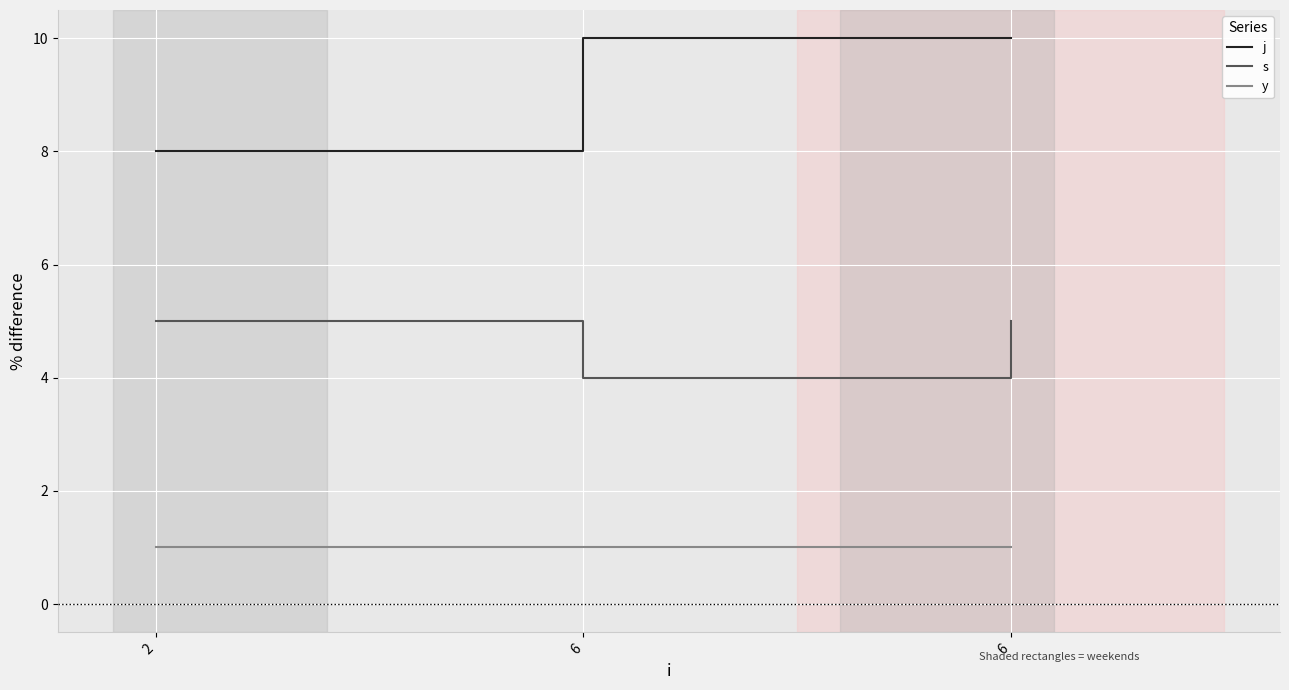

Reading left to right, list all the values displayed in this chart.

j: 2=8	6=10	6=10
s: 2=5	6=4	6=5
y: 2=1	6=1	6=1